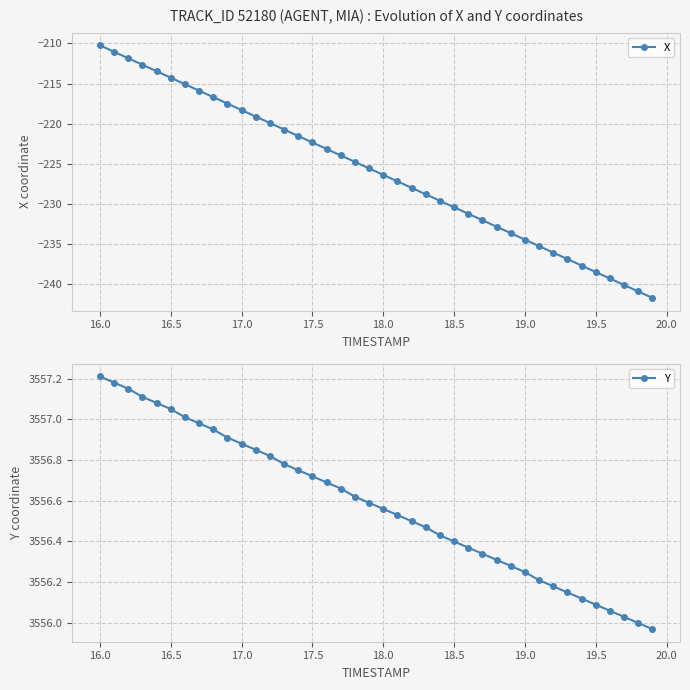

What is the difference between the maximum and minimum values in the X series?

31.4